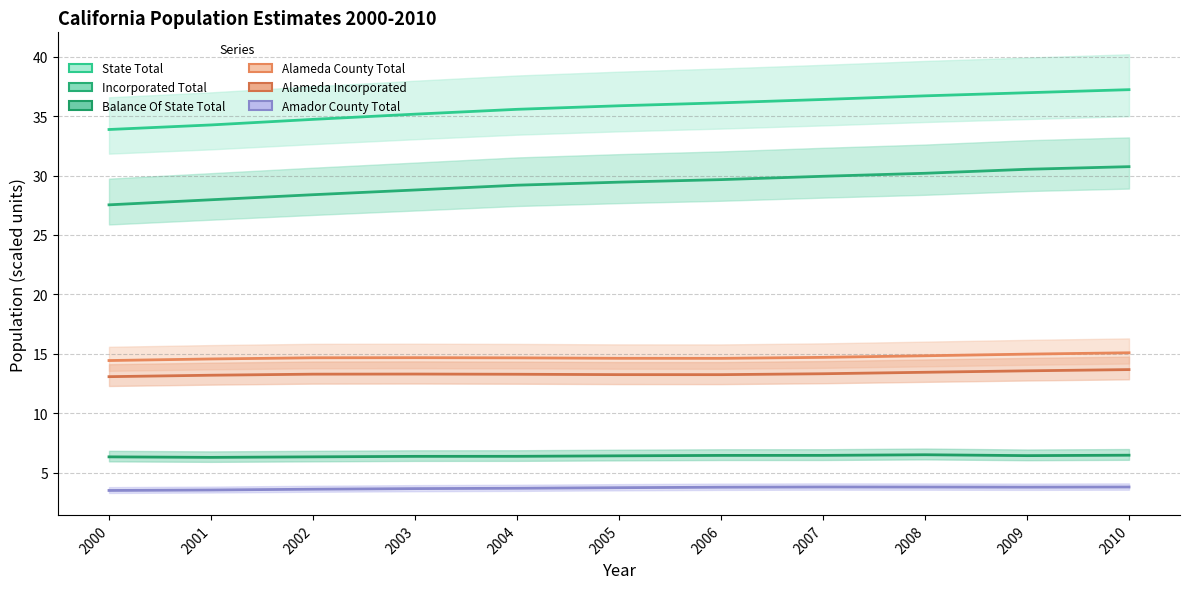

What is the value of the State Total point at the 9th from the left?

36.7